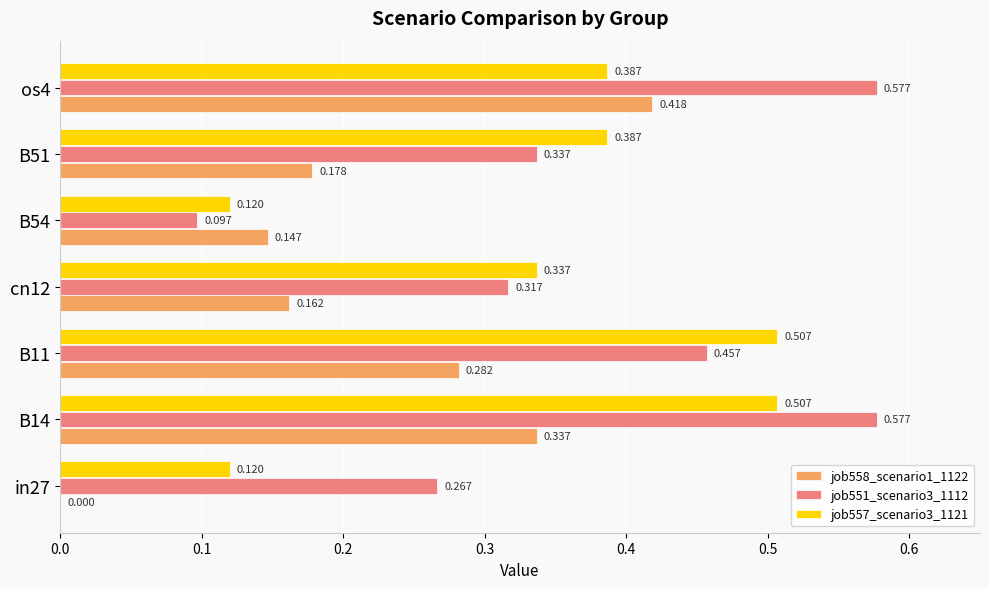

What are all the series names shown in the legend?

job558_scenario1_1122, job551_scenario3_1112, job557_scenario3_1121